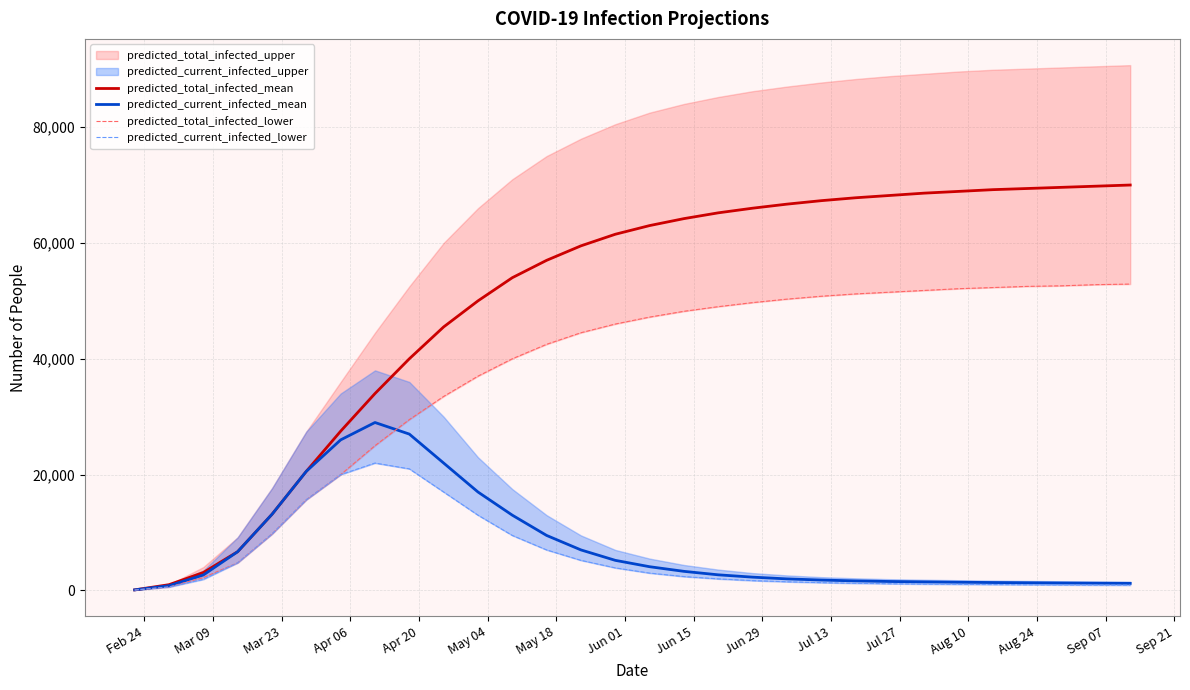

What is the total value across all series at Jun 29?

118000